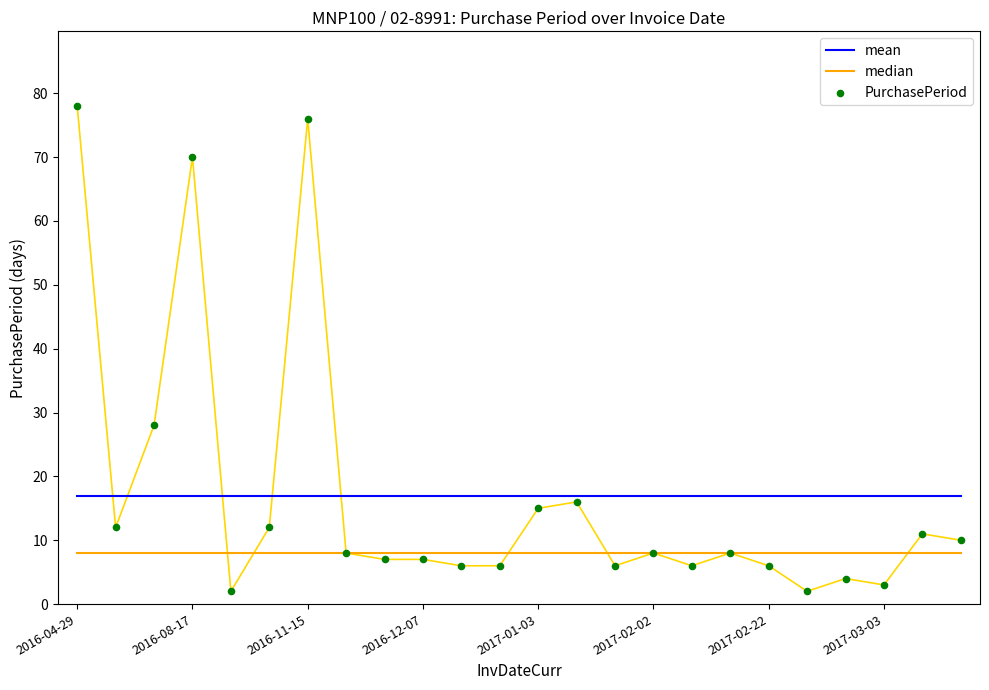

What is the total value across all series at 2016-04-29?

103.0